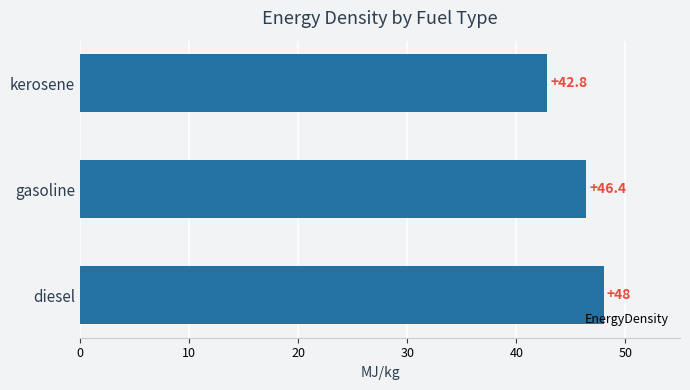

How many categories are shown in the chart?

3